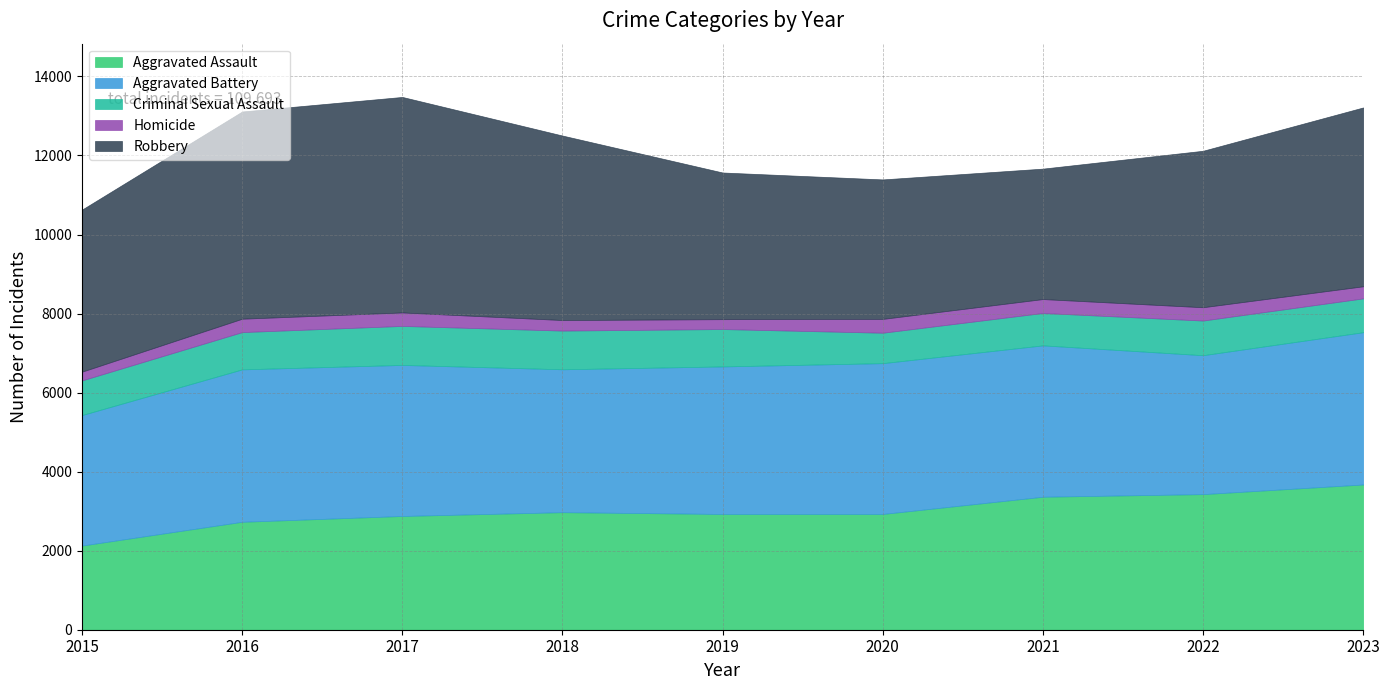

List the labels in order of Aggravated Assault value, largest first.

2023, 2022, 2021, 2018, 2019, 2020, 2017, 2016, 2015